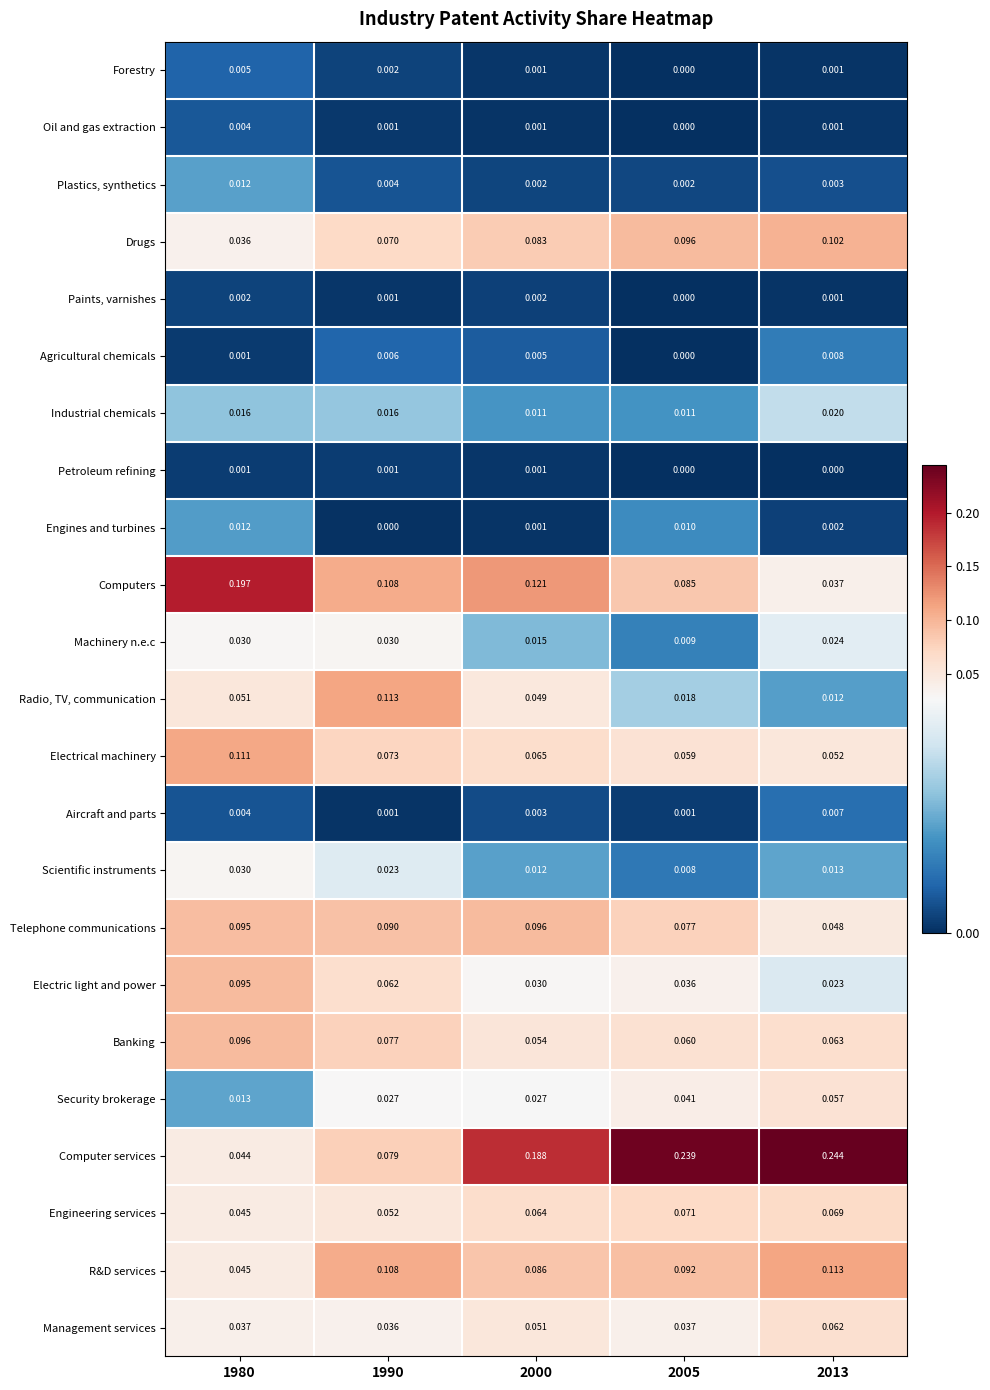

Between 1980 and 2000, which series saw the biggest shift?

Computer services